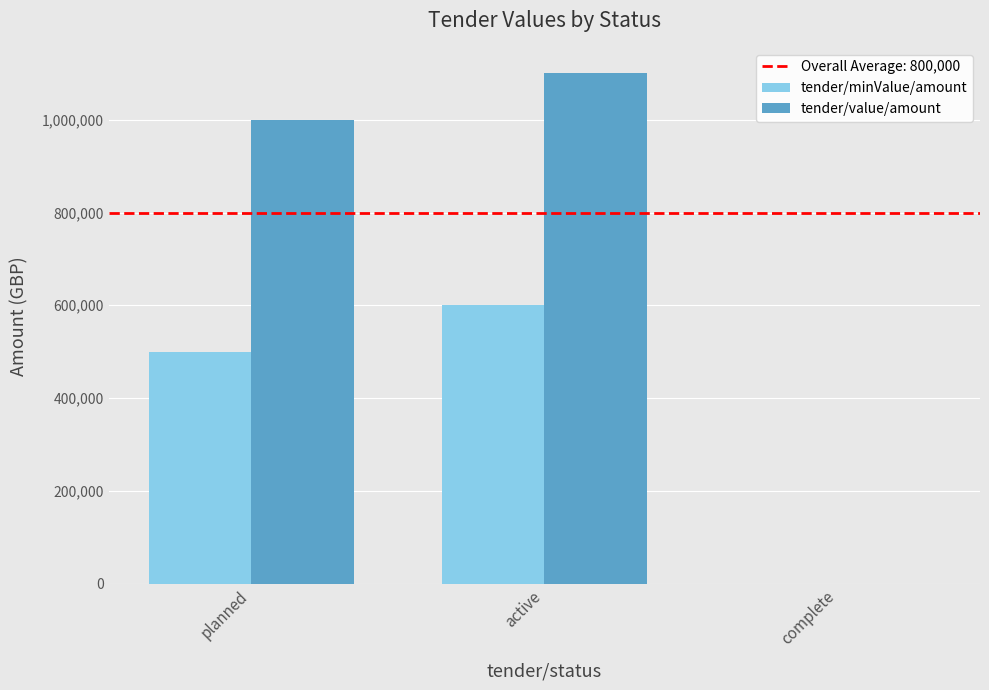

Is it true that tender/value/amount equals 1000000 at planned?

True